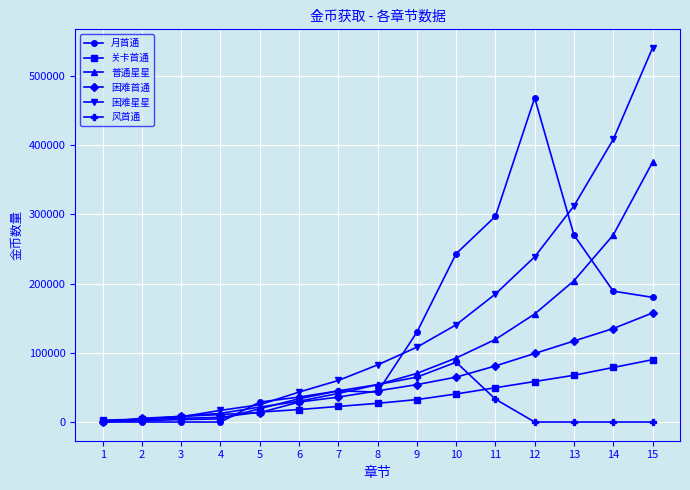

What are all the series names shown in the legend?

月首通, 关卡首通, 普通星星, 困难首通, 困难星星, 风首通